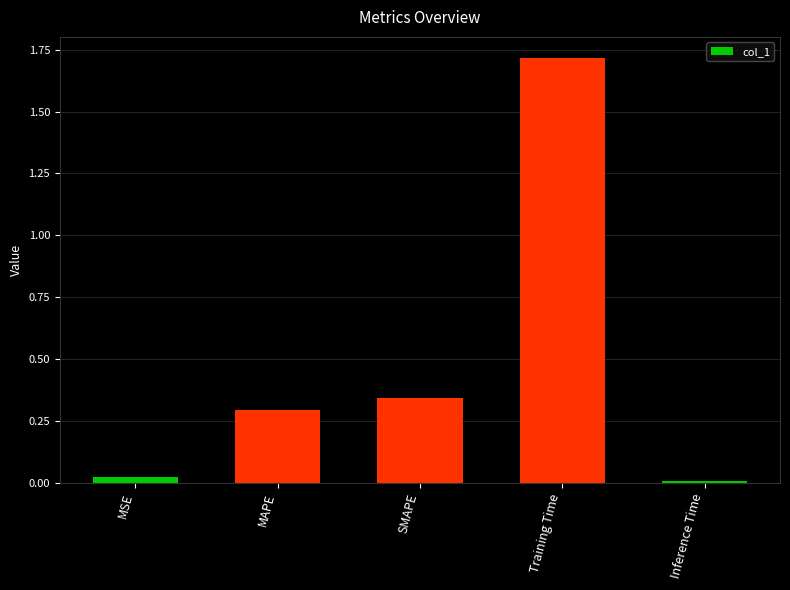

What is the sum of the values at MAPE and SMAPE?

0.6